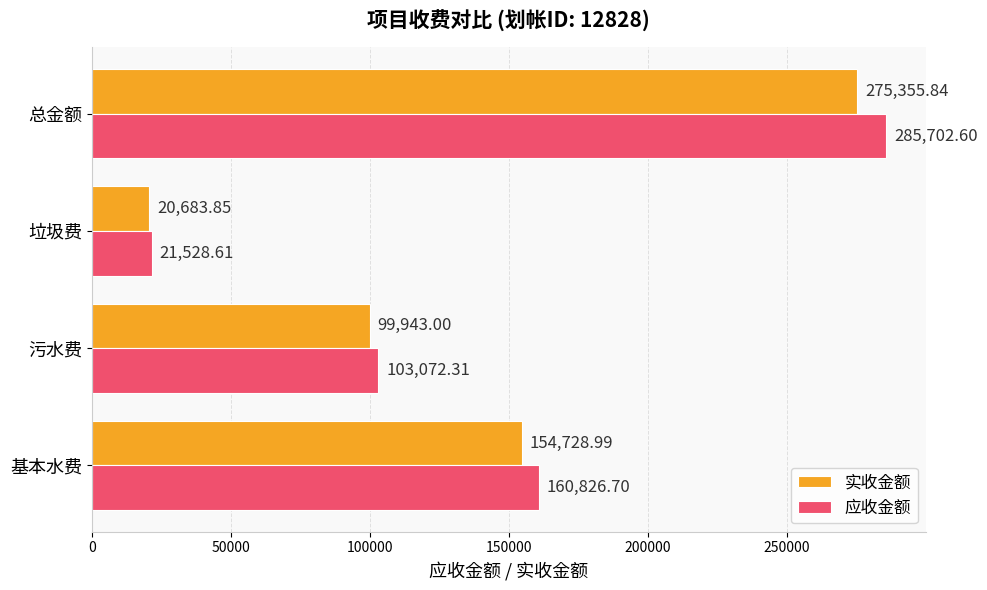

How many distinct data groups are displayed?

2